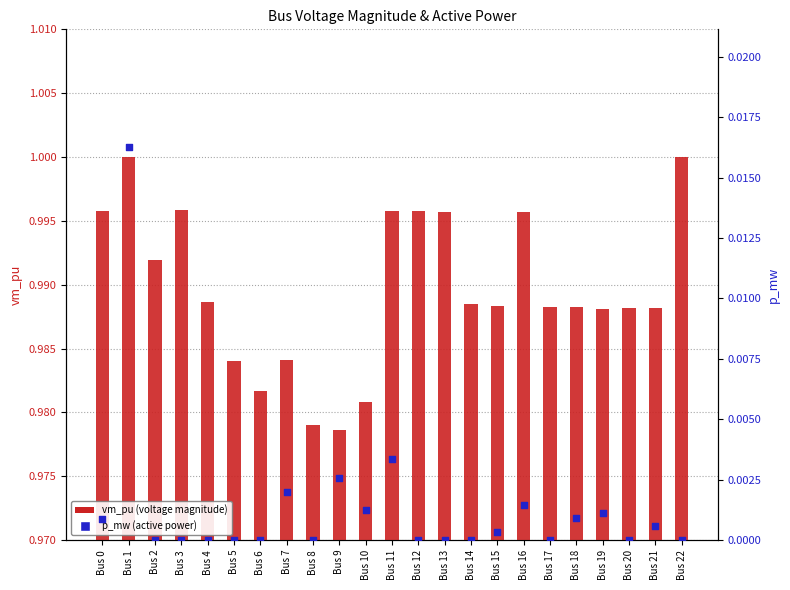

Which series reaches the maximum Y coordinate?

vm_pu